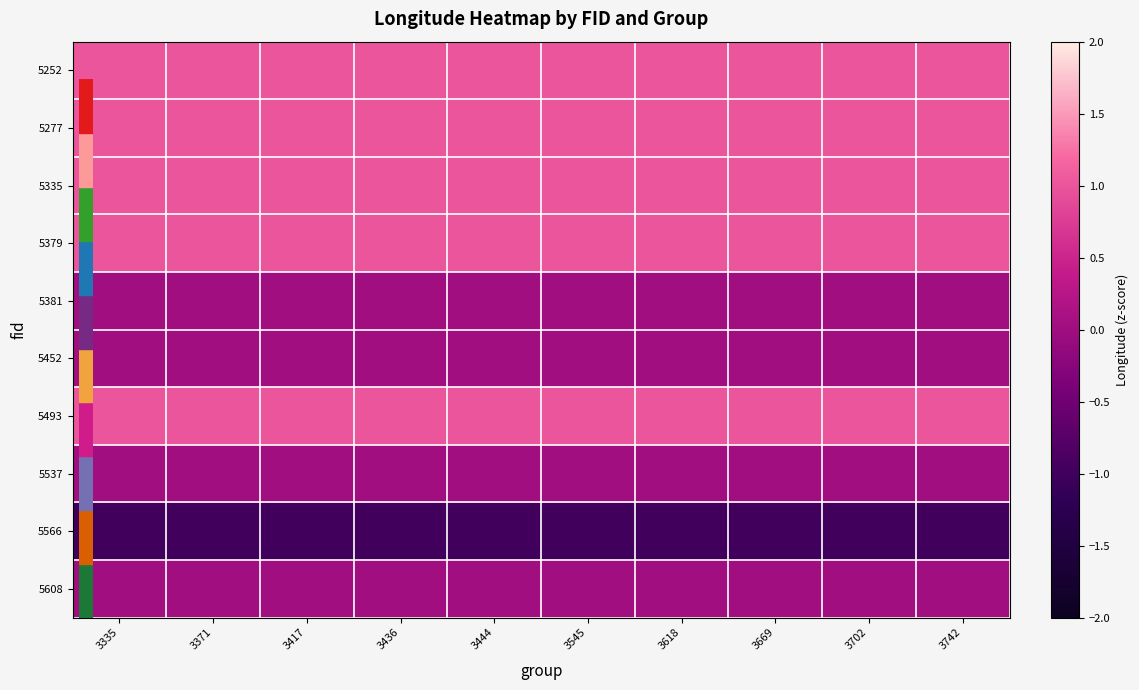

At which category is the sum across all series the highest?

3335